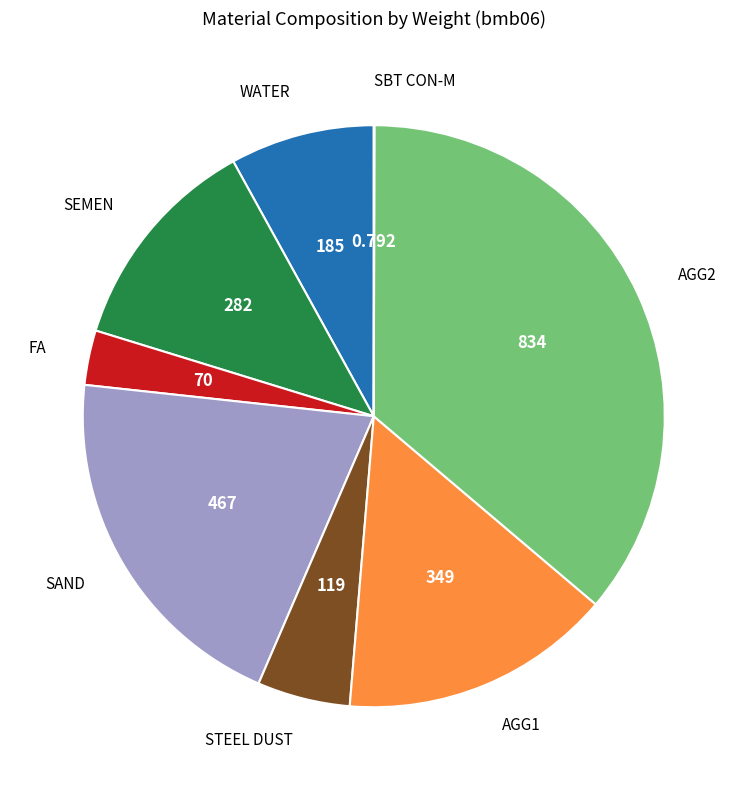

Is the sum of FA and SAND greater than half?

No